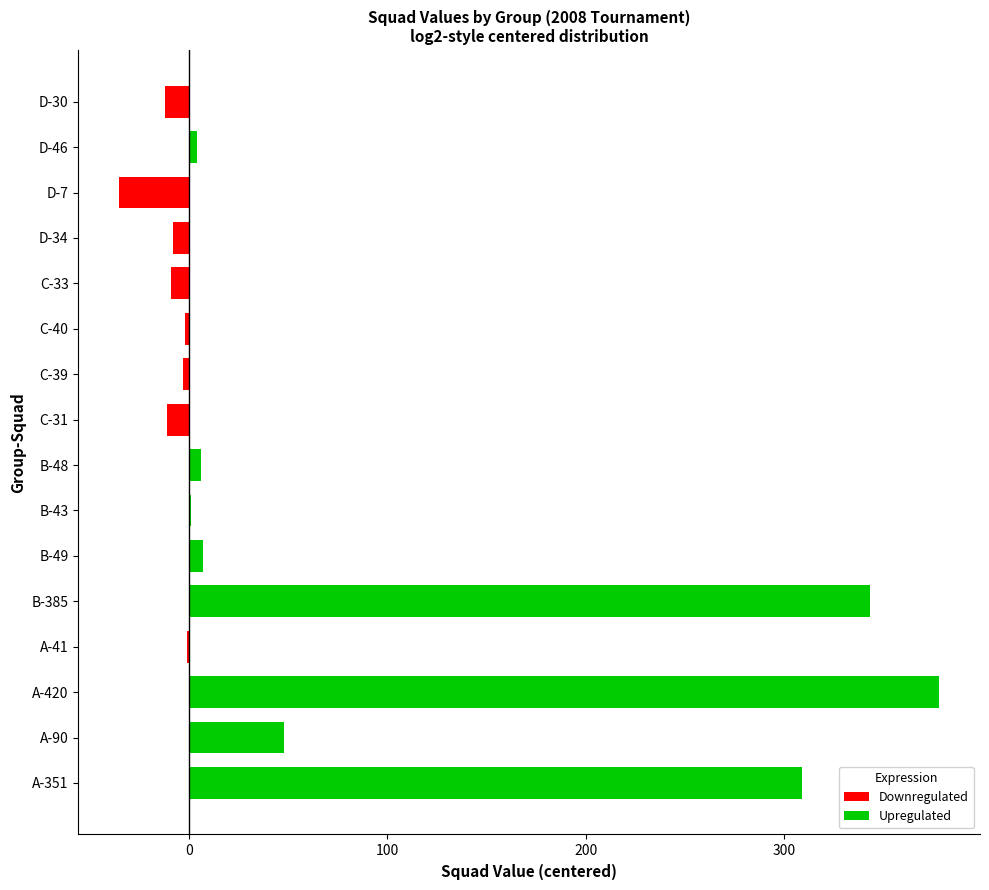

What is the difference between the values at B-49 and A-90?

41